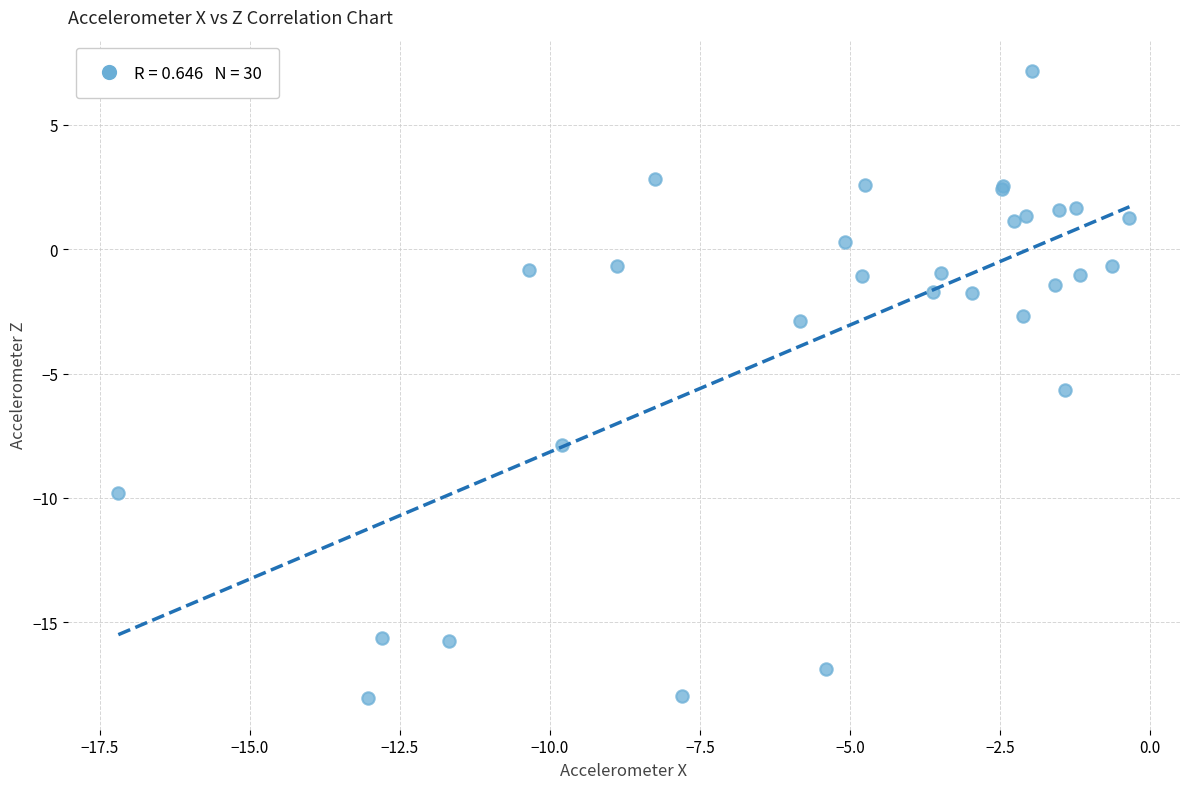

What Y value in the scatter plot is closest to -5?

-5.7